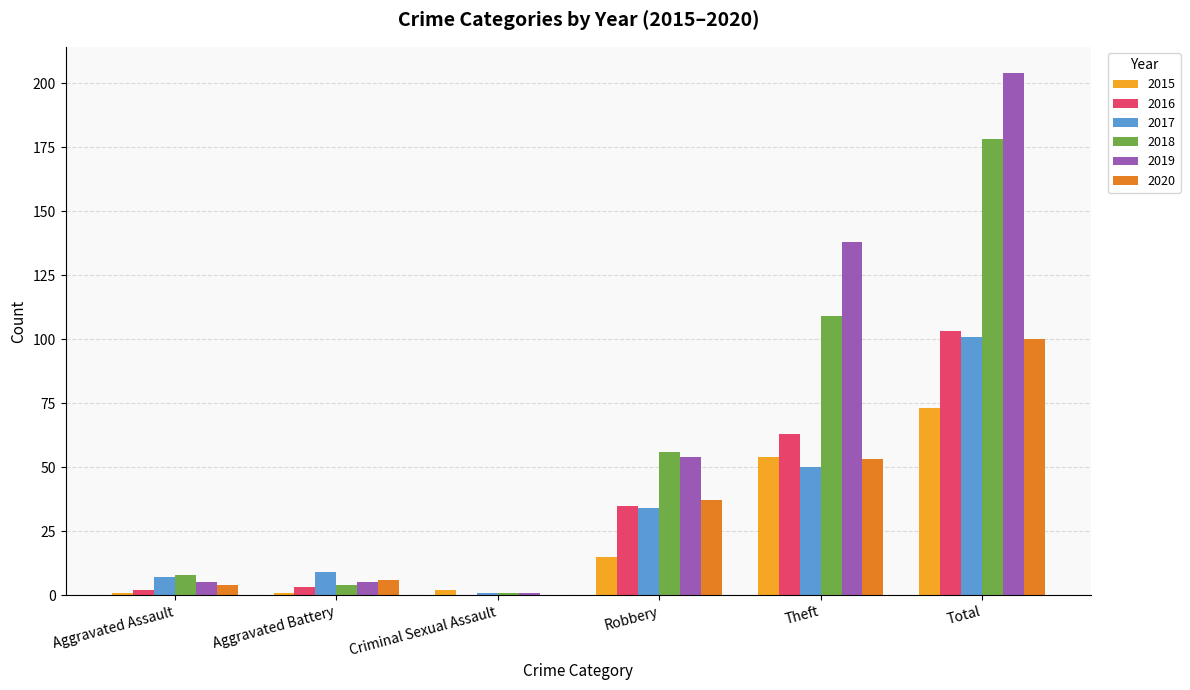

Which category has the highest value in the 2018 series?

Total